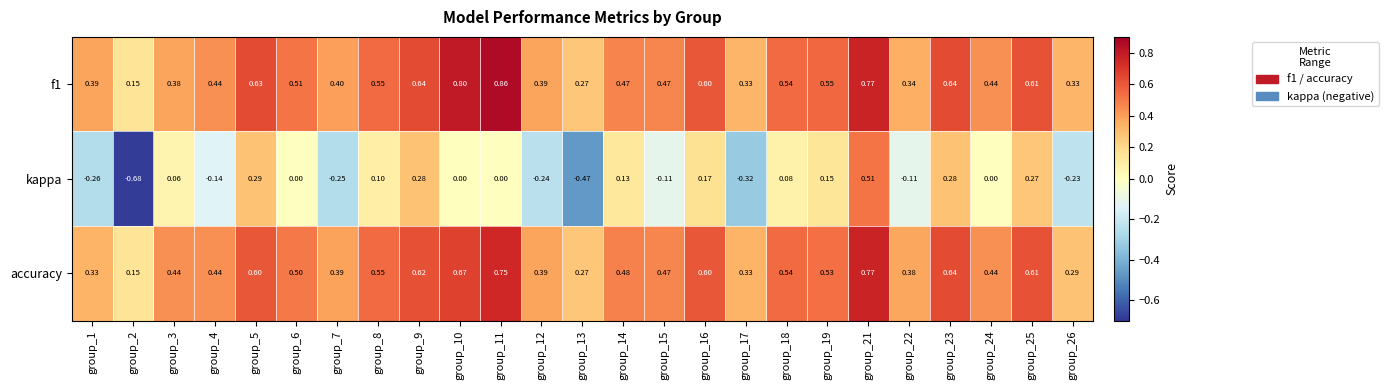

What is the total value across all series at group_11?

1.6